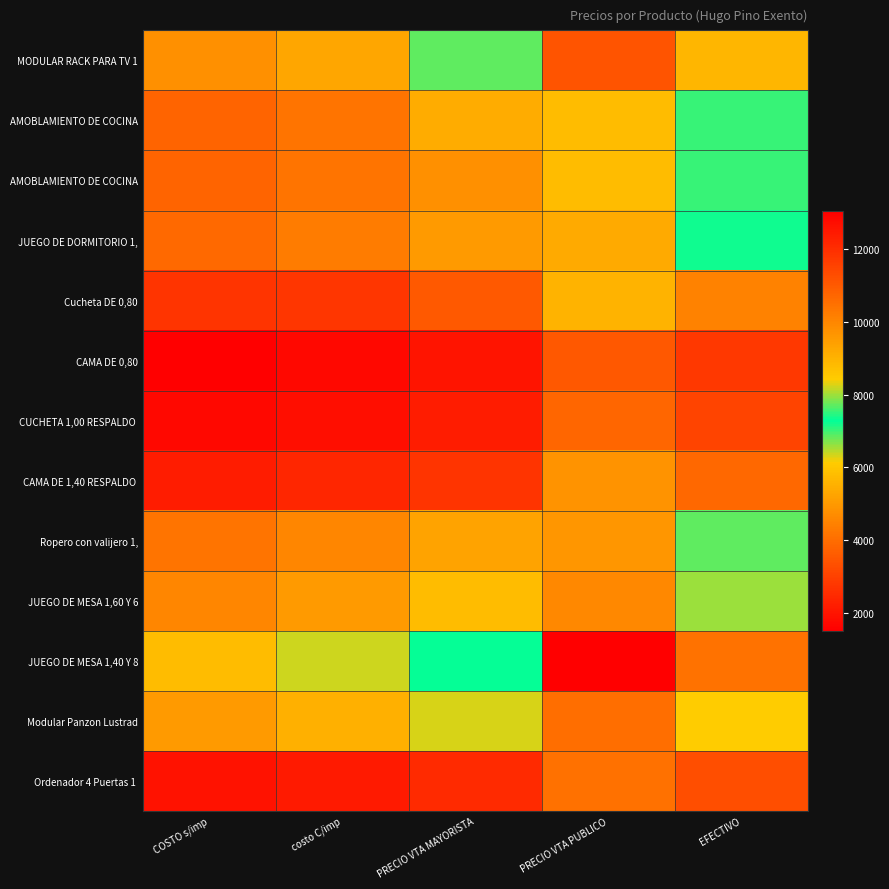

What is the total value across all series at costo C/imp?

50252.0